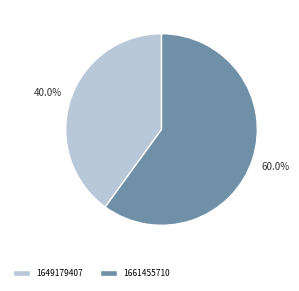

The 1661455710 slice represents 60% of the pie. True or false?

True